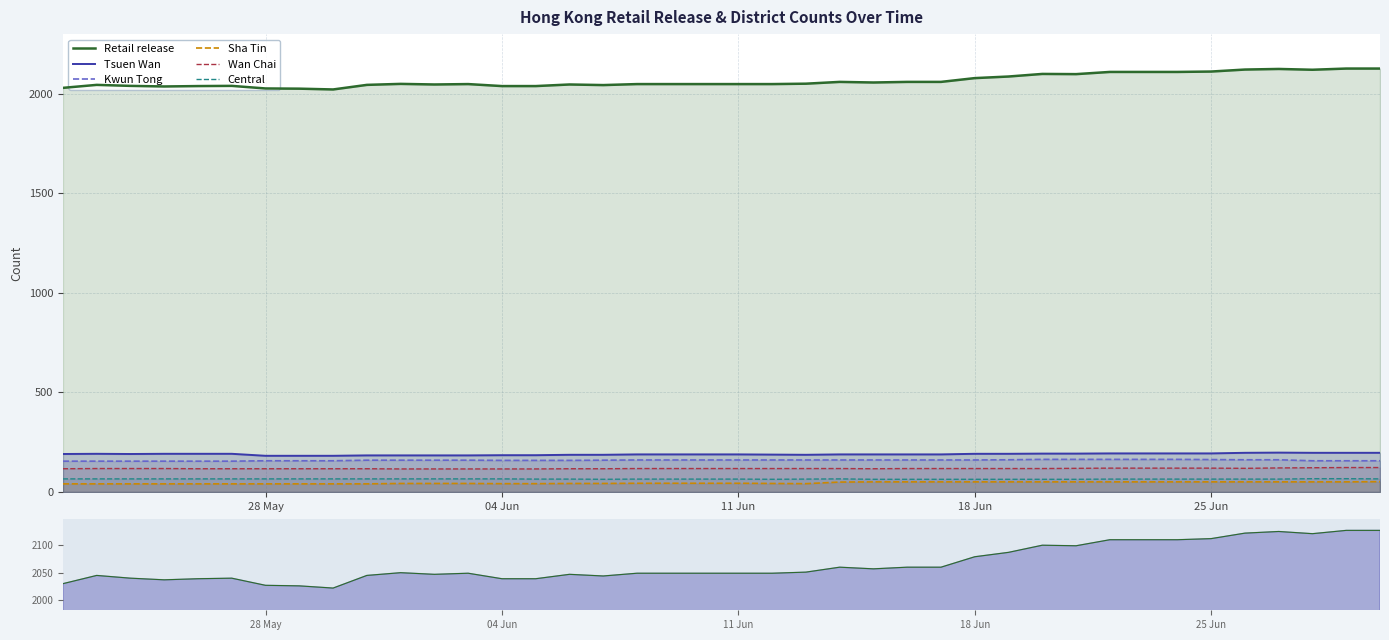

True or false: Retail release and Kwun Tong intersect in this chart.

False